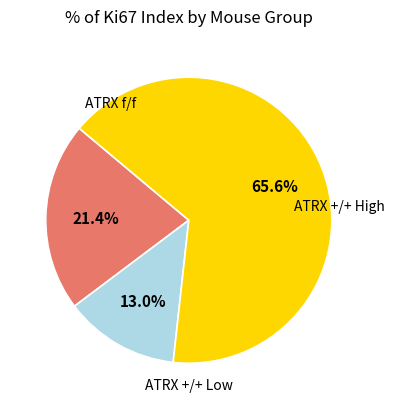

Is there a majority slice in this chart?

Yes